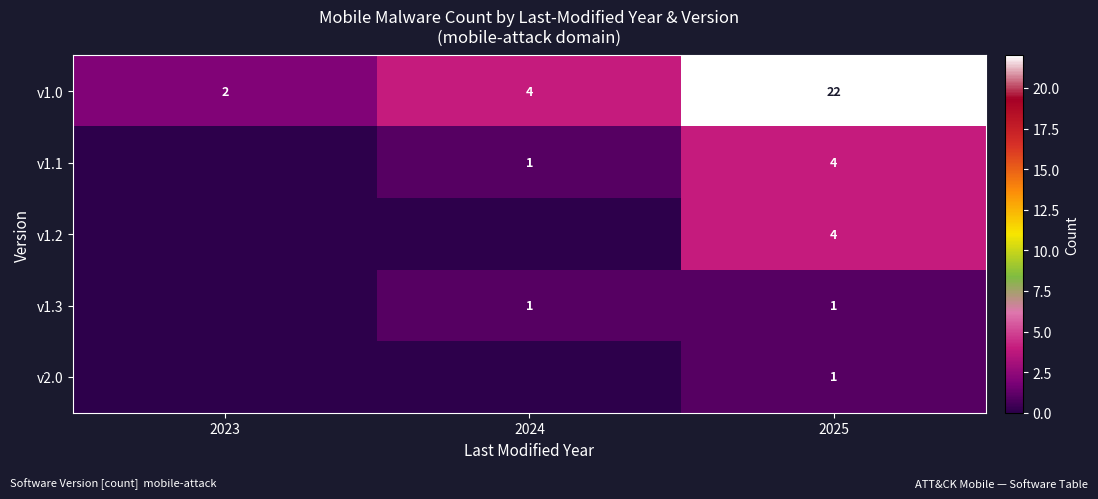

Is the value of v2.0 at 2025 greater than the value of v1.0 at 2025?

No